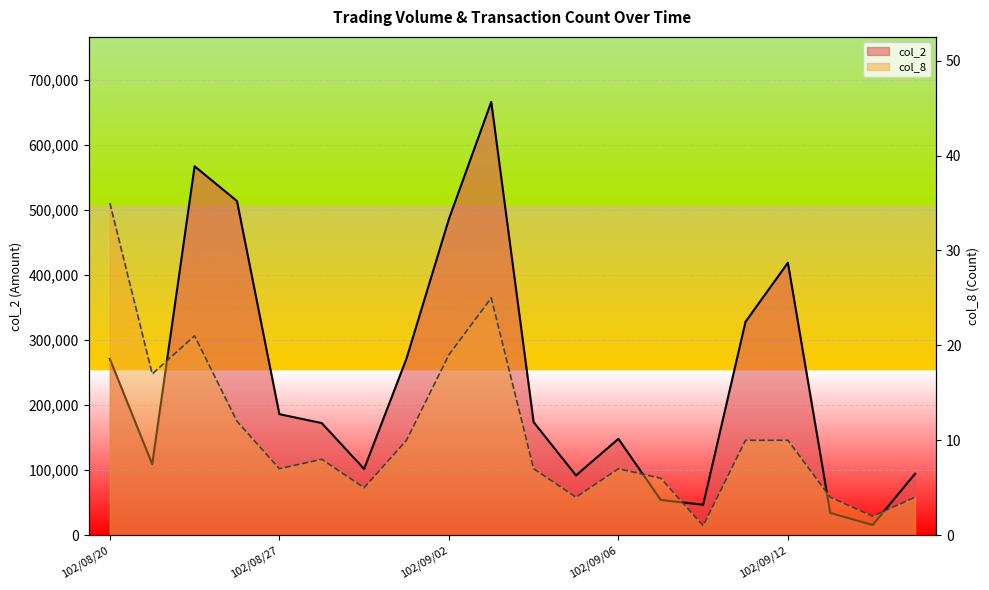

Reading right to left, transcribe all the data shown in this chart.

col_2: 94400	15640	34200	418830	328060	46800	54150	148130	91890	173810	666120	485870	271560	101800	172360	186050	513640	567160	109200	270950
col_8: 4	2	4	10	10	1	6	7	4	7	25	19	10	5	8	7	12	21	17	35